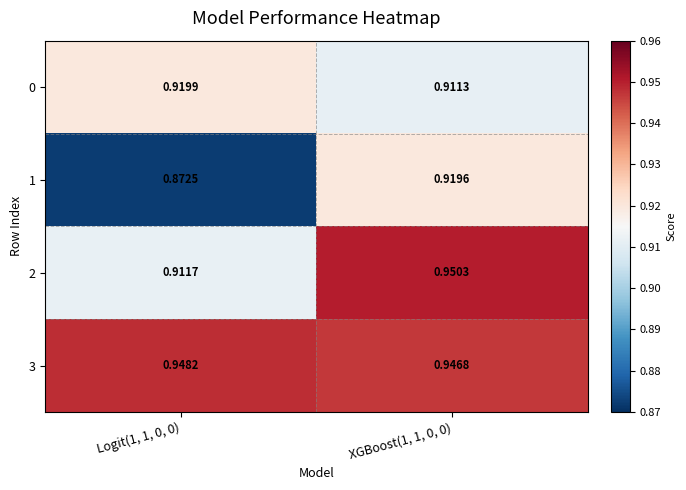

Is the value of 1 at Logit(1, 1, 0, 0) greater than the value of 3 at Logit(1, 1, 0, 0)?

No